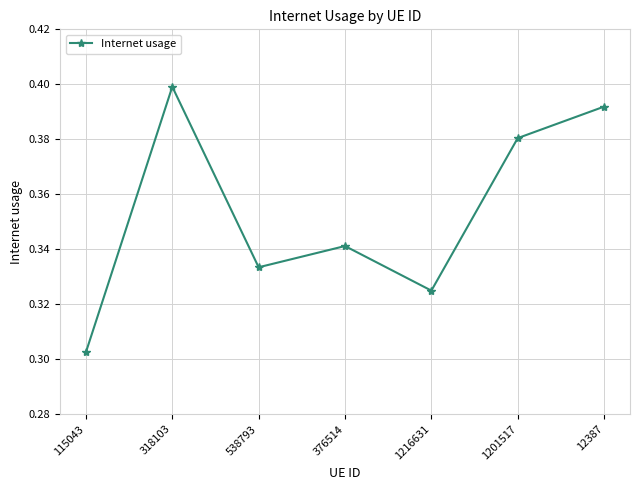

At which category does the chart reach its peak across all series?

318103